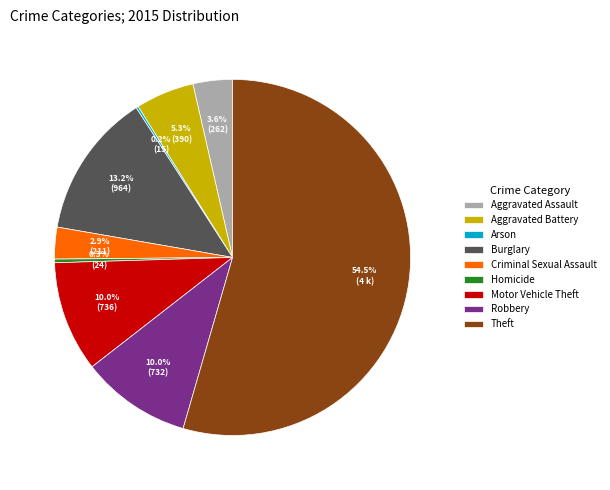

To the nearest percent, what is the difference between the Robbery and Aggravated Assault slice percentages?

6%